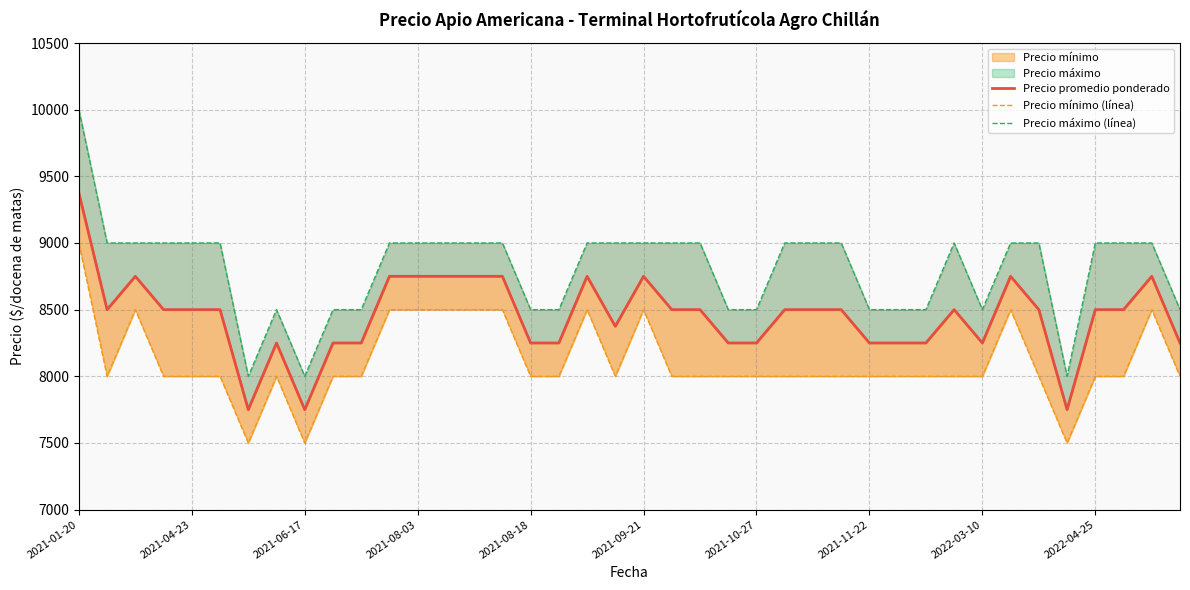

True or false: Precio mínimo (línea) and Precio promedio ponderado intersect in this chart.

False